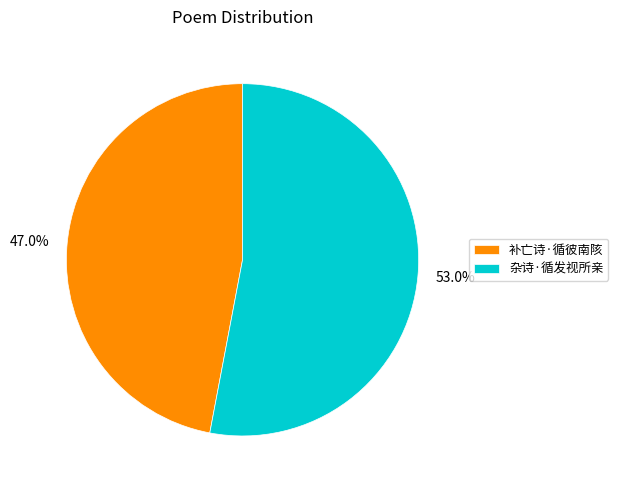

Rank the categories by value from highest to lowest.

杂诗·循发视所亲, 补亡诗·循彼南陔